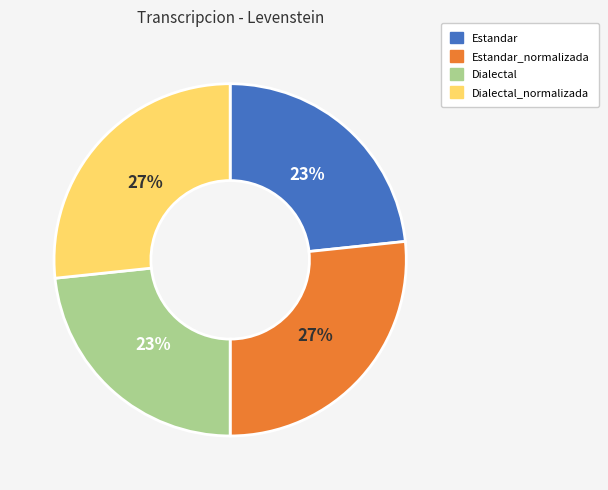

Do Estandar_normalizada and Dialectal_normalizada together represent more than half of the pie?

Yes